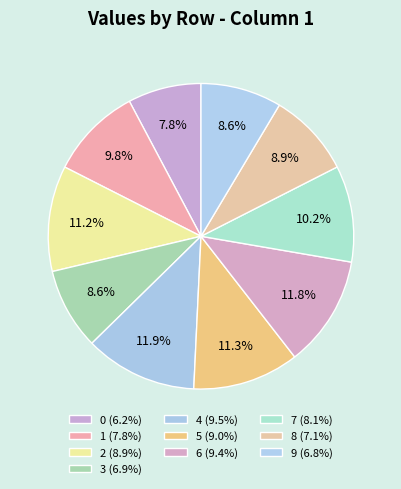

How many segments does this pie chart have?

10